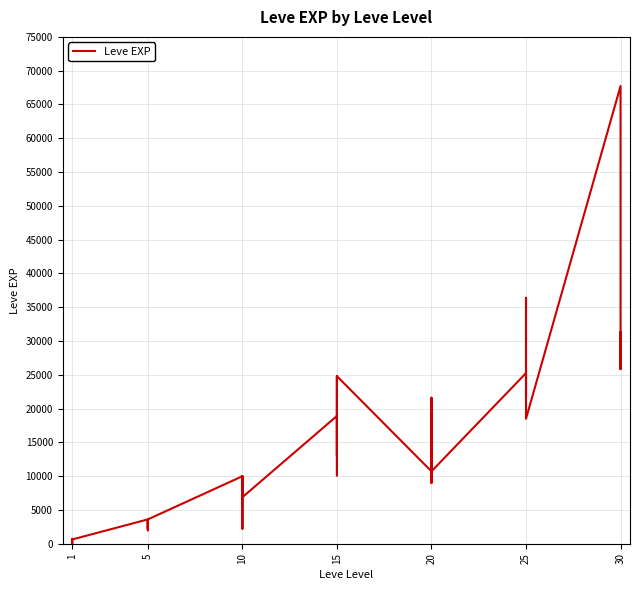

Is this an area chart (filled region under the line)?

No